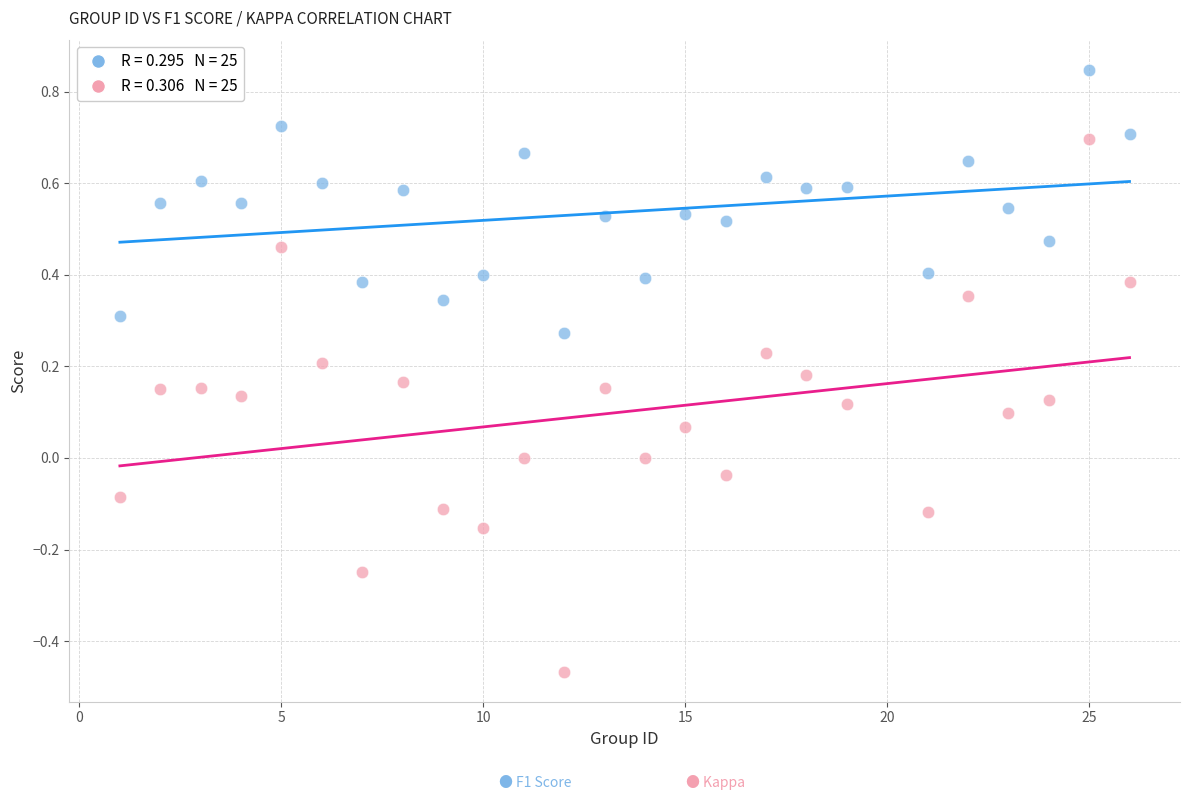

Across all data points, what is the range of Y values (max minus min)?

1.3